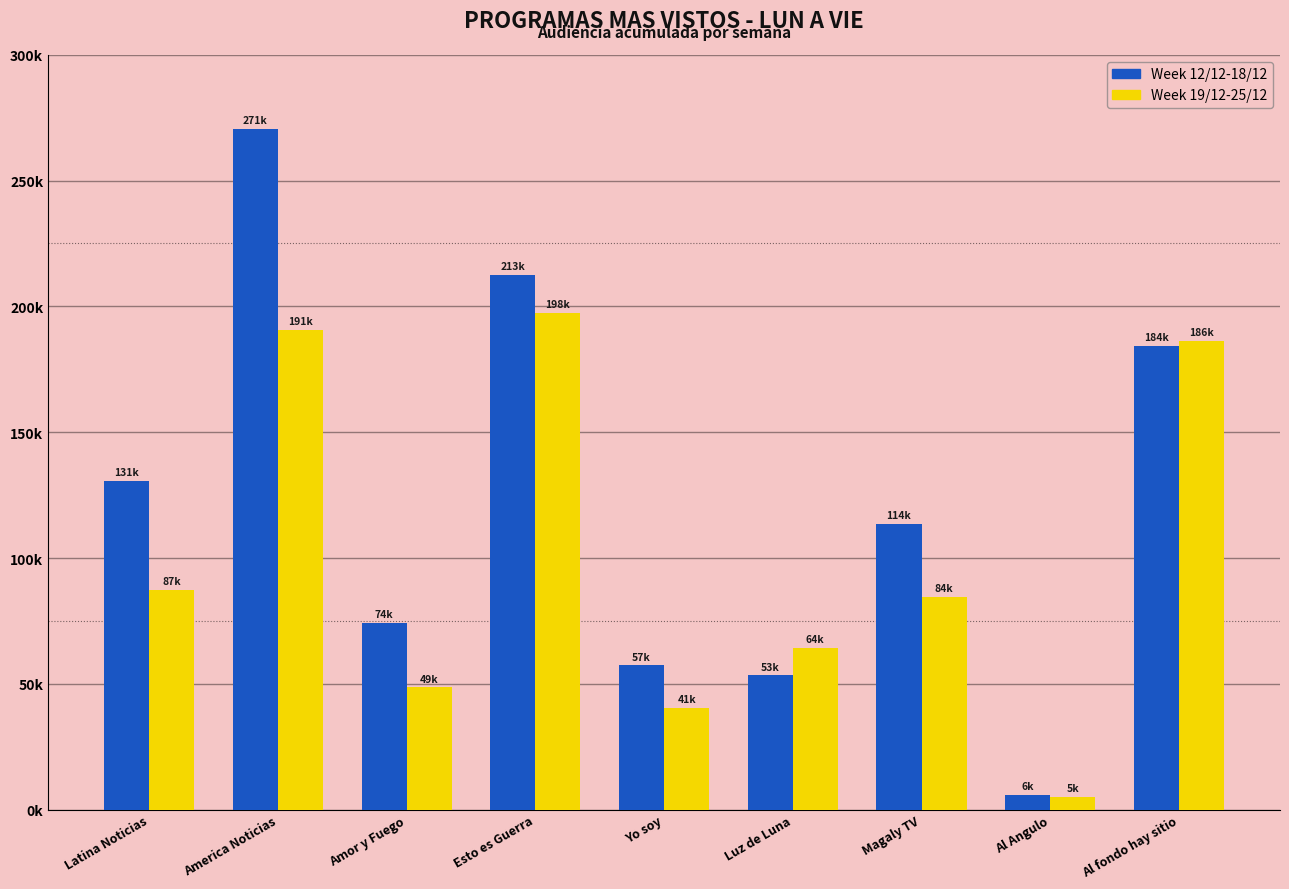

Which series changed the most between Esto es Guerra and Magaly TV?

Week 19/12-25/12